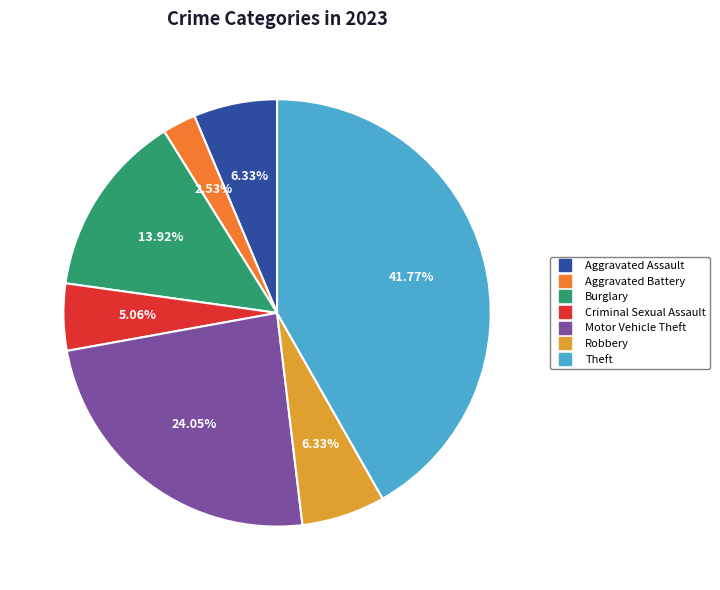

Is there any slice that represents more than half of the pie?

No